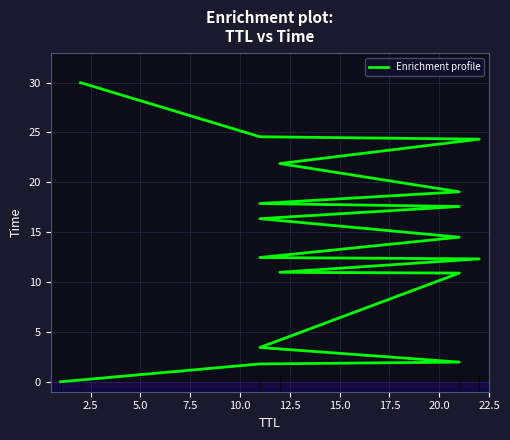

What is the average value?

14.1